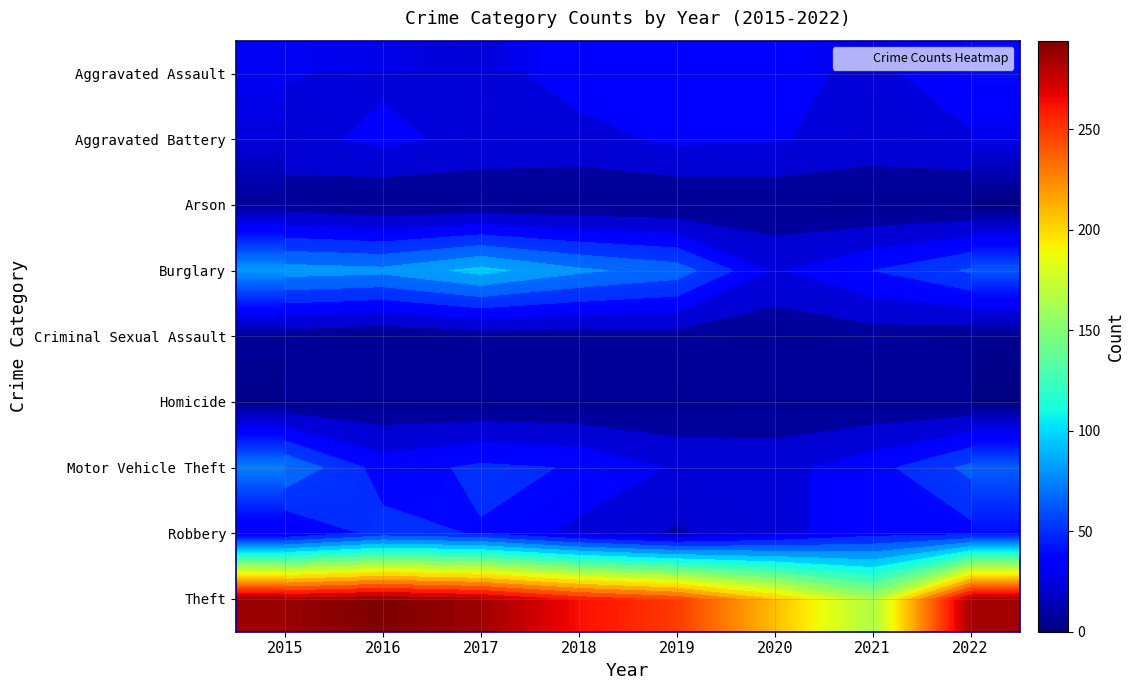

At 2020, list the series in order from largest to smallest.

Theft, Aggravated Assault, Aggravated Battery, Burglary, Motor Vehicle Theft, Robbery, Criminal Sexual Assault, Arson, Homicide